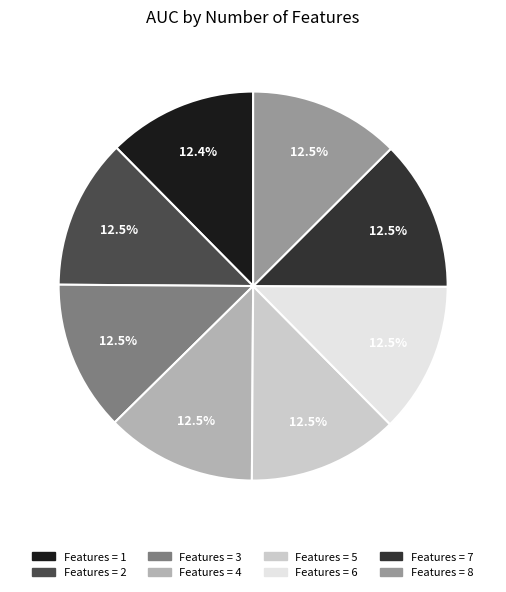

Does any single category account for the majority?

No